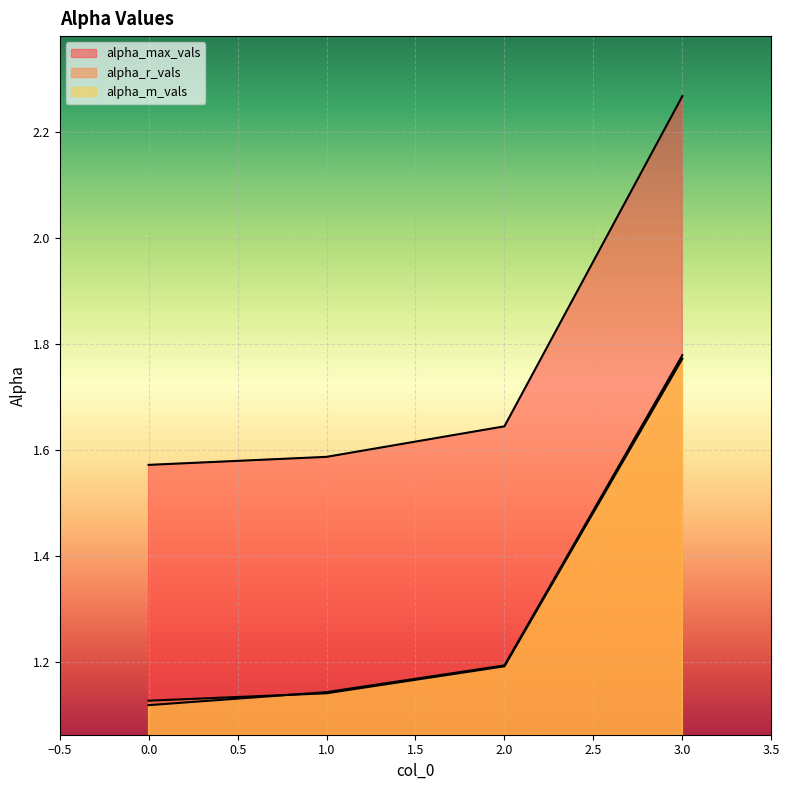

Between 0 and 3, which series saw the biggest shift?

alpha_max_vals